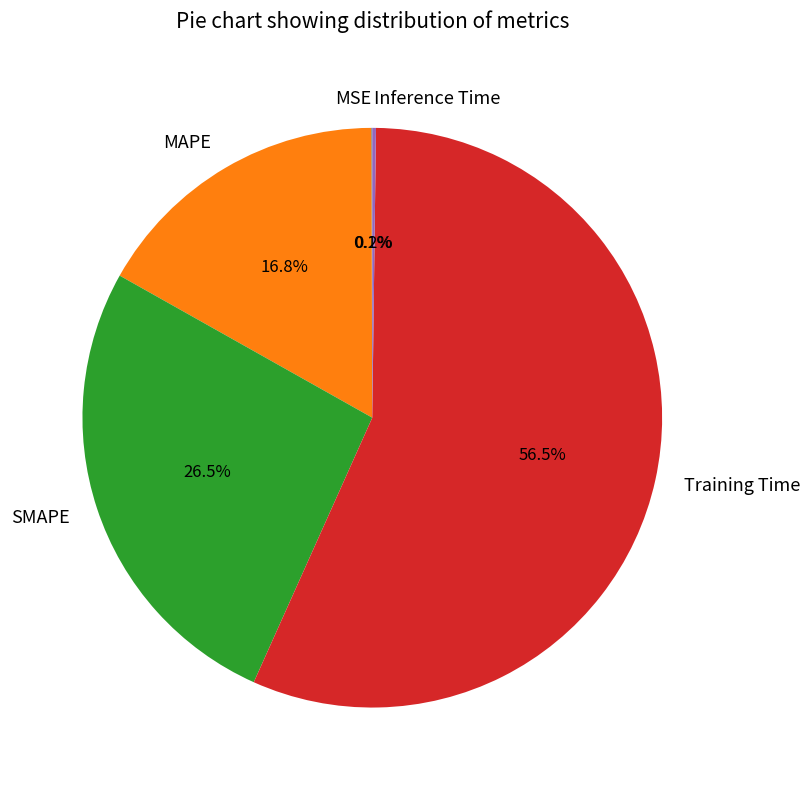

To the nearest percent, what is the difference between the largest and smallest slice percentages?

56%